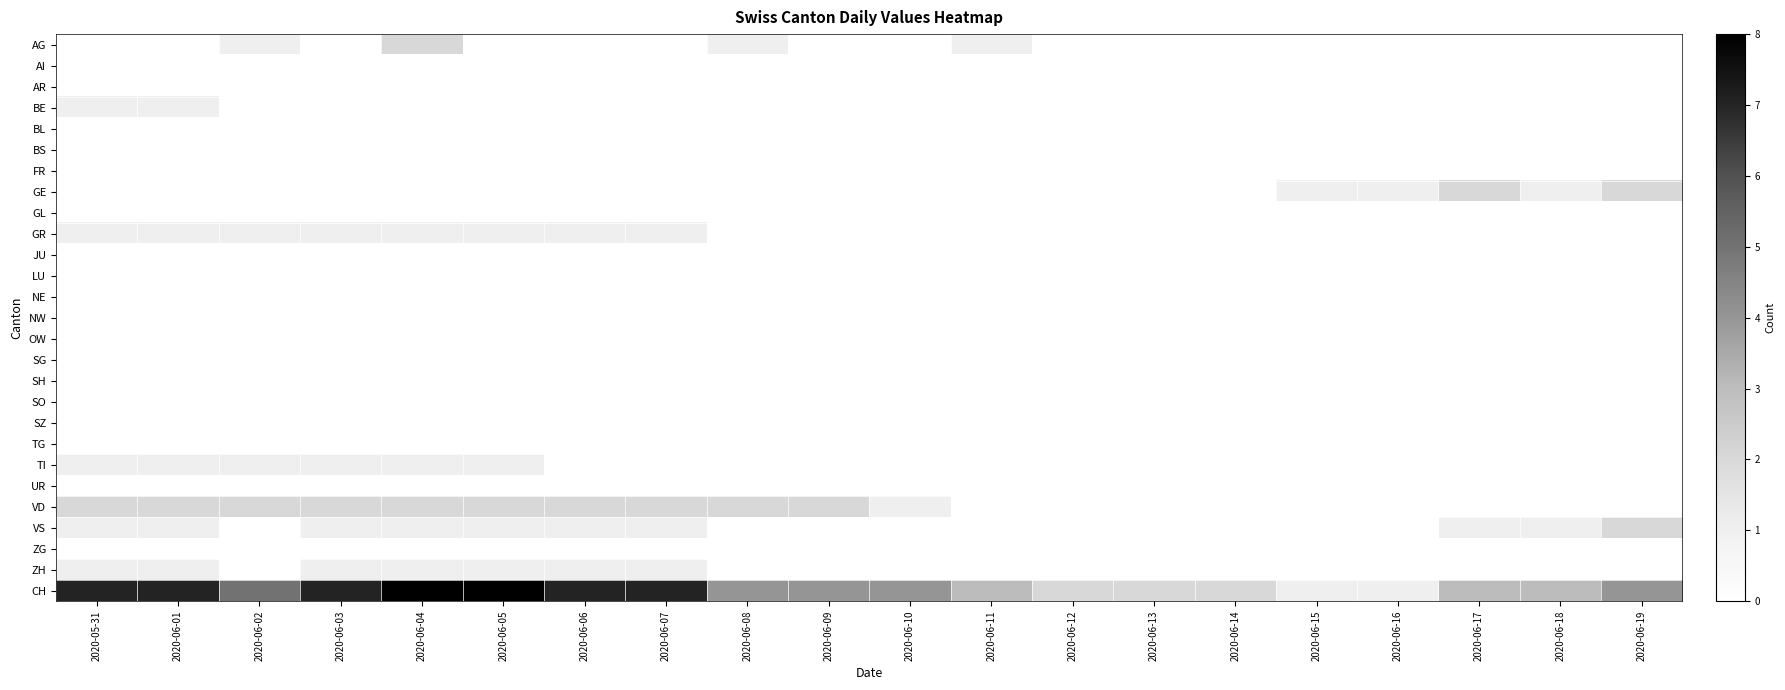

Between 2020-06-04 and 2020-06-14, which series saw the biggest shift?

CH